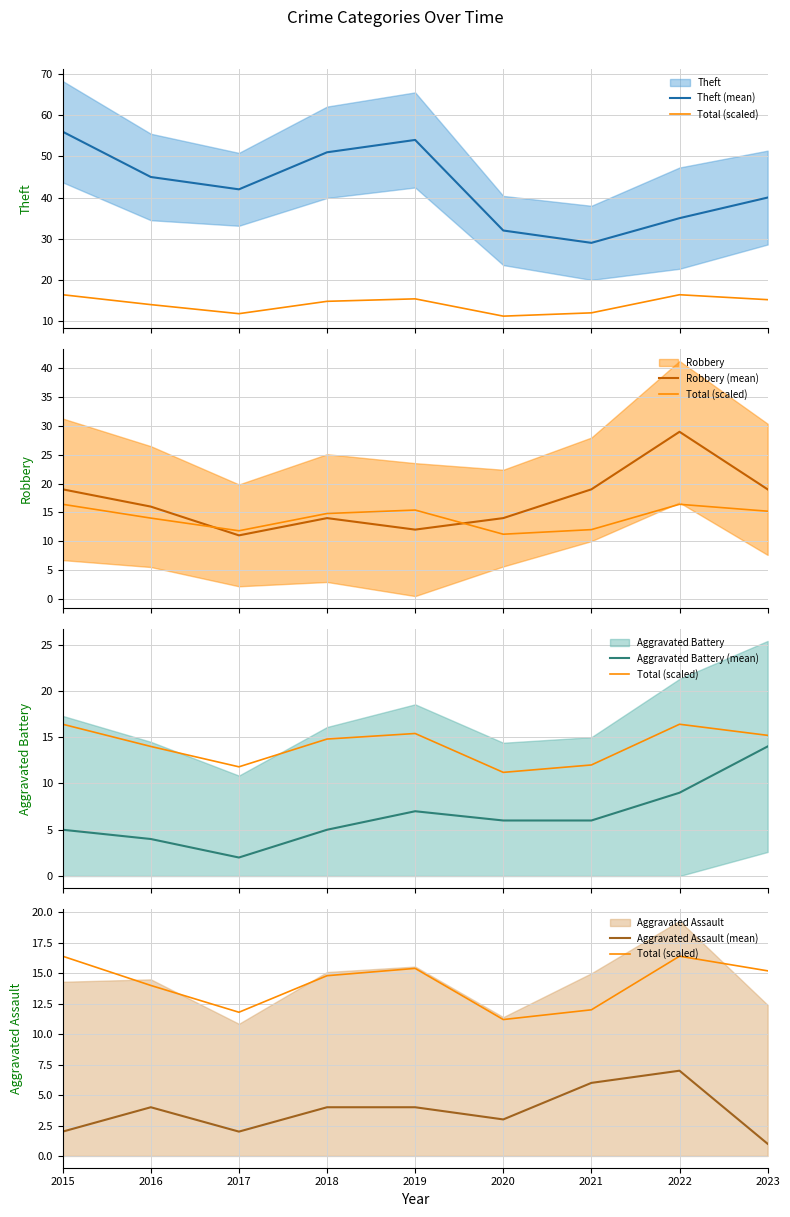

True or false: Total (scaled) has a value of 3.7 at 2022.

False